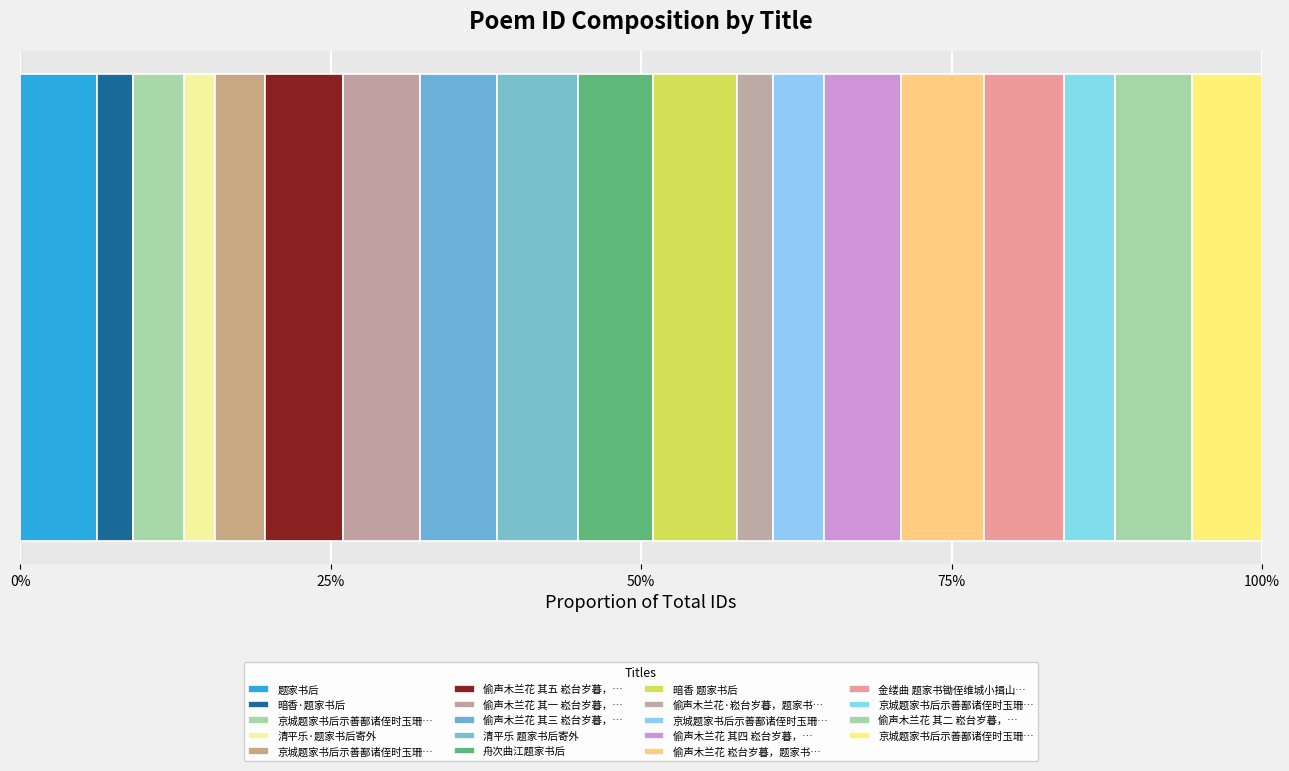

What is the change in value from 暗香 题家书后 to 京城题家书后示善鄯诸侄时玉珊自西河归 其四?

-332258